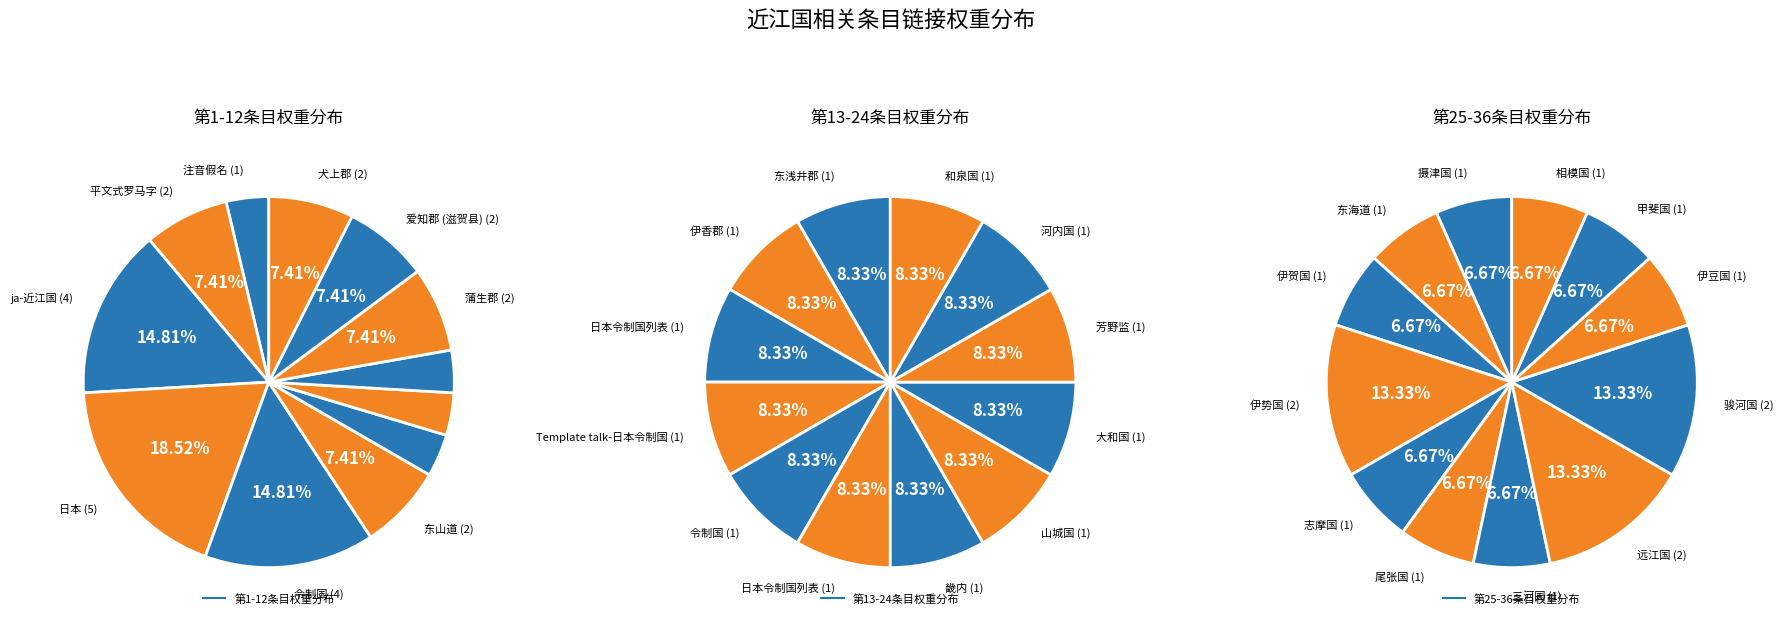

True or false: 4 accounts for 1% of the total.

False